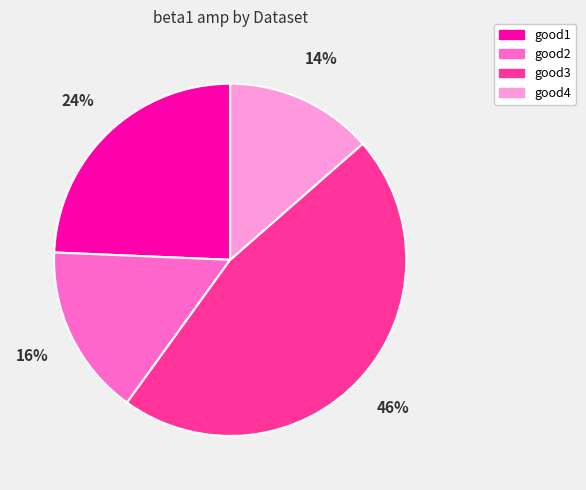

Combined, do good4 and good3 account for over 50%?

Yes